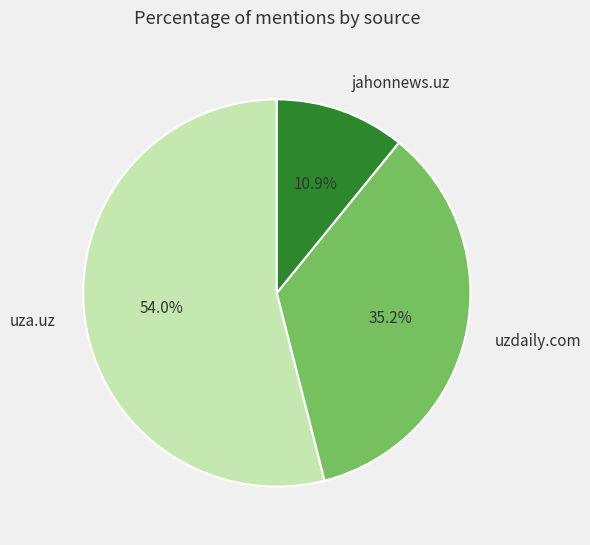

To the nearest percent, what portion does jahonnews.uz represent?

11%